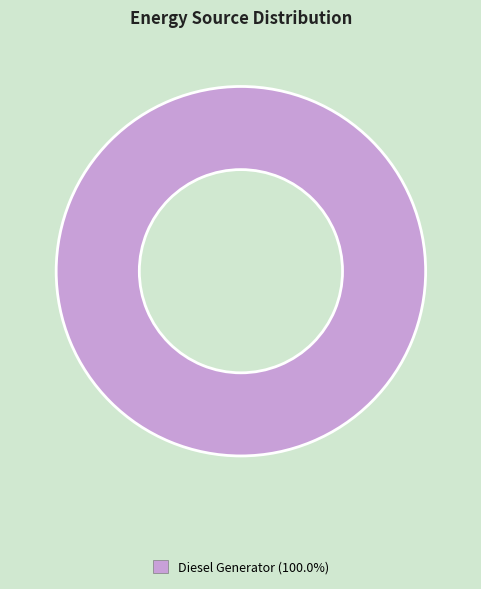

Is there a majority slice in this chart?

Yes